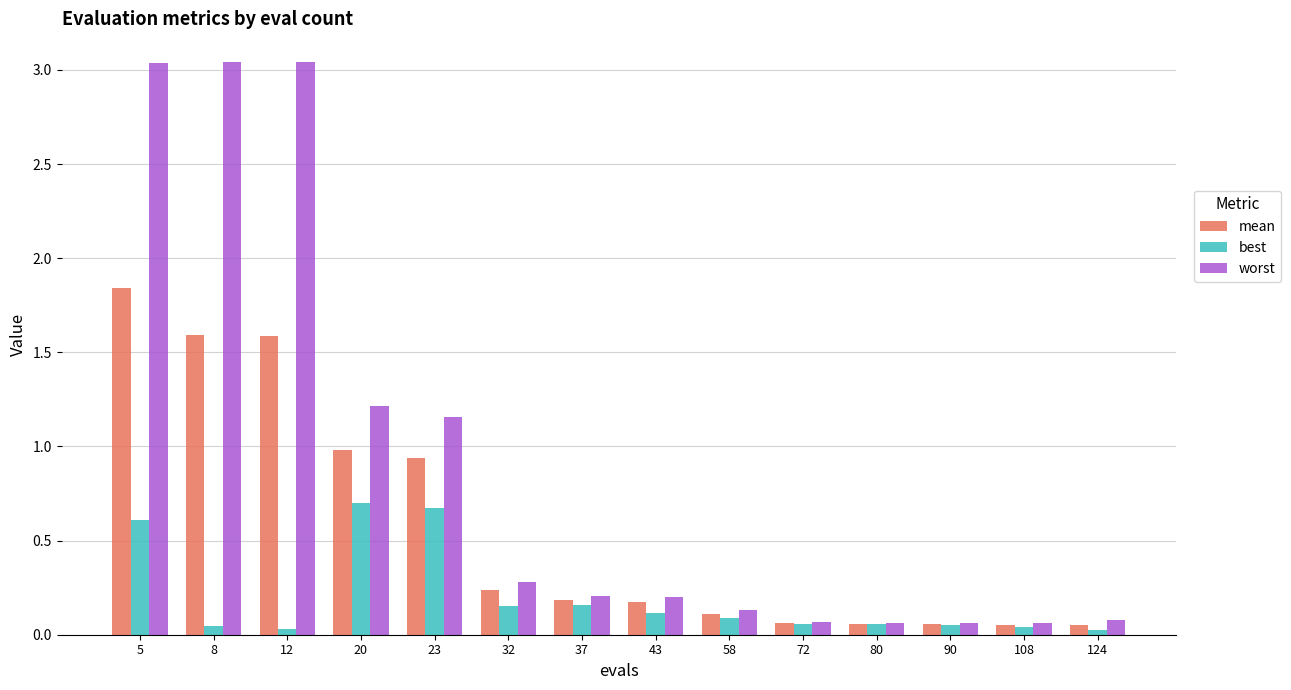

List the series in order of their peak value, lowest first.

best, mean, worst